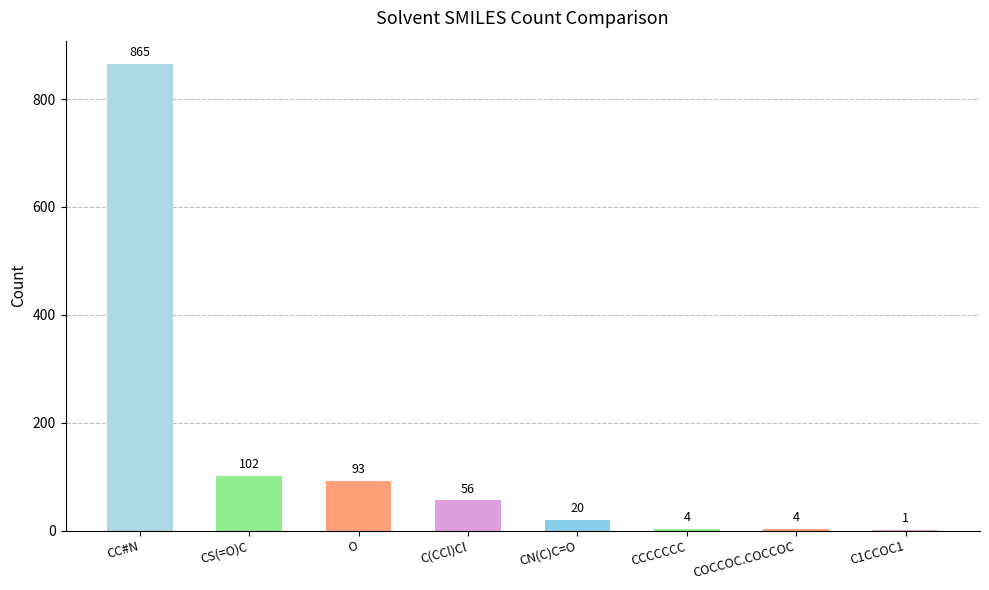

What is the maximum value shown in the chart?

865